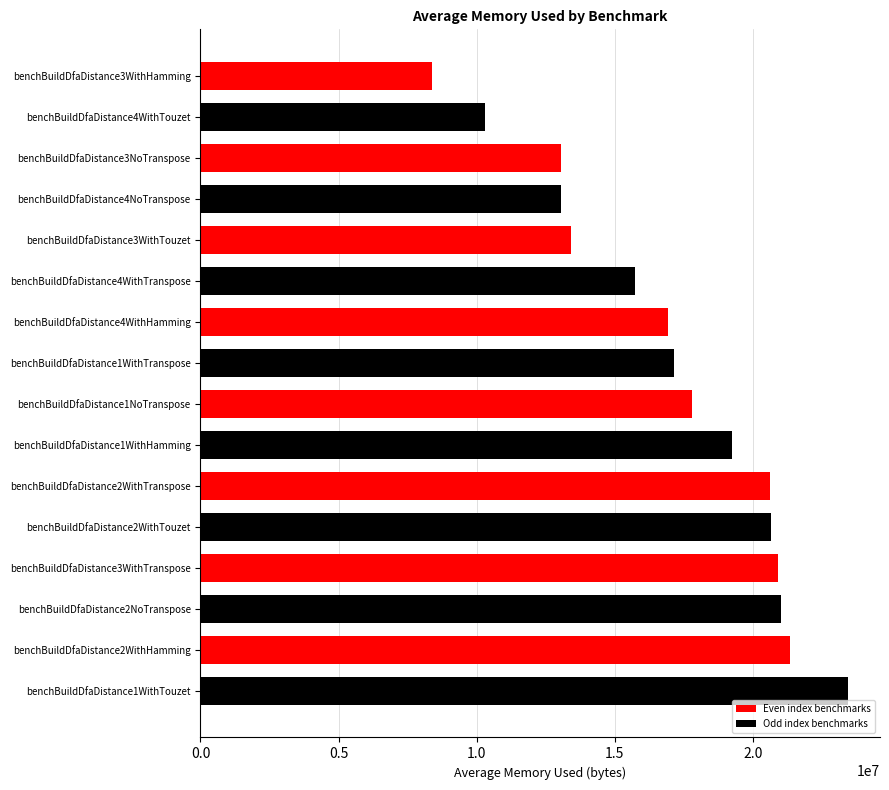

What is the difference between the maximum and minimum values?

15046975.6